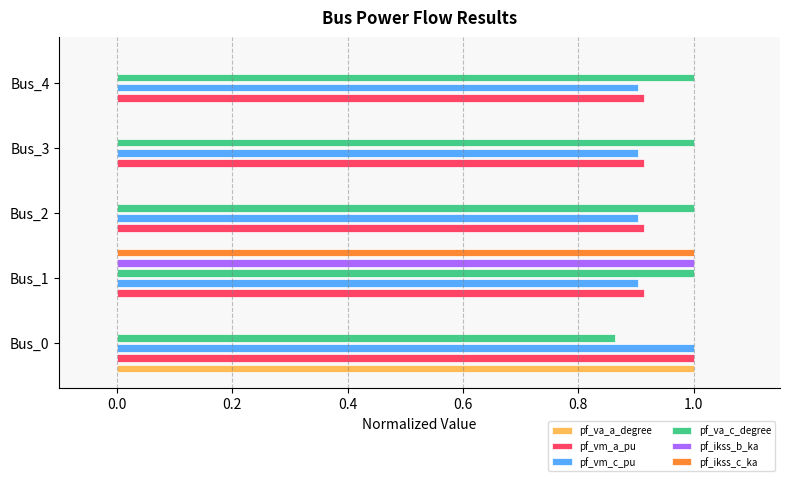

What are all the series names shown in the legend?

pf_va_a_degree, pf_vm_a_pu, pf_vm_c_pu, pf_va_c_degree, pf_ikss_b_ka, pf_ikss_c_ka